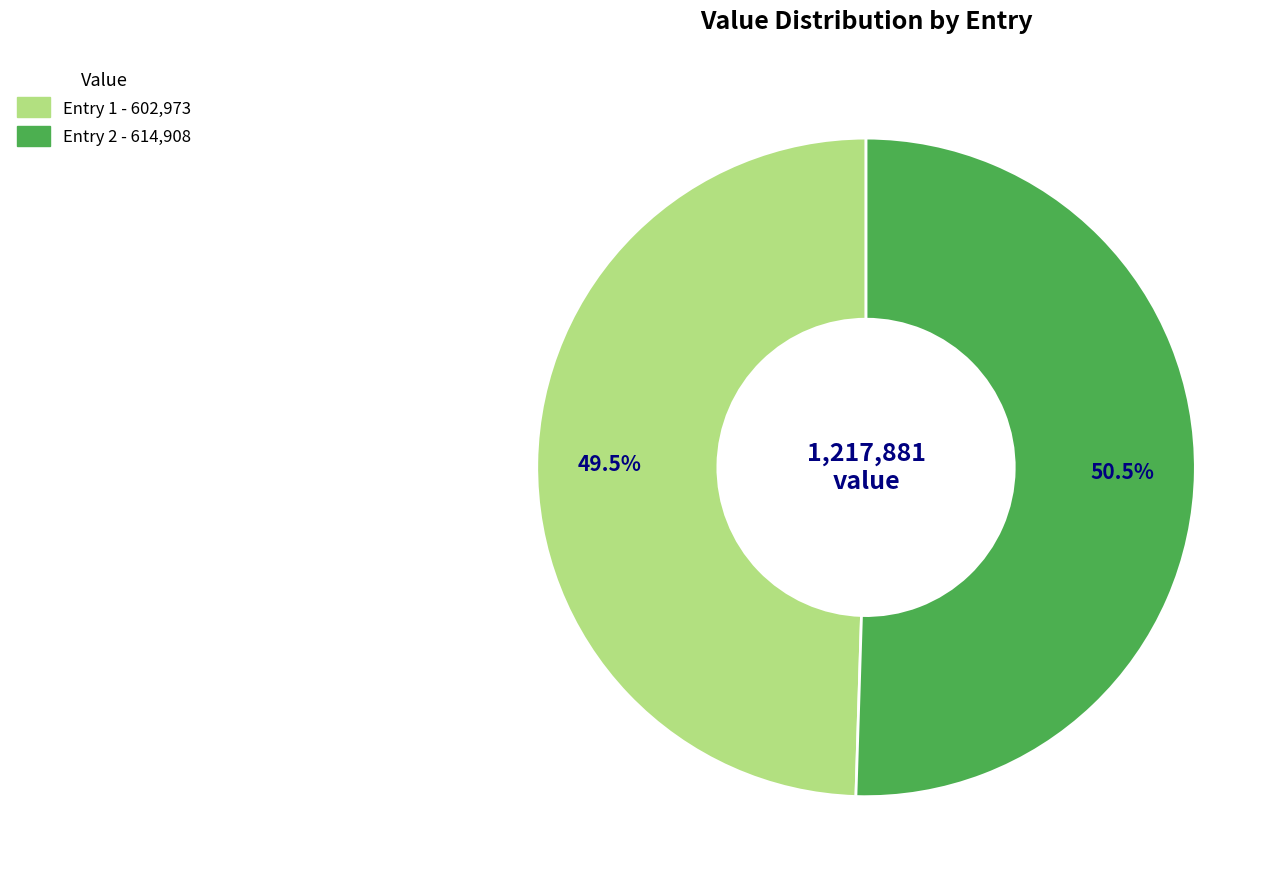

Is there any slice that represents more than half of the pie?

Yes